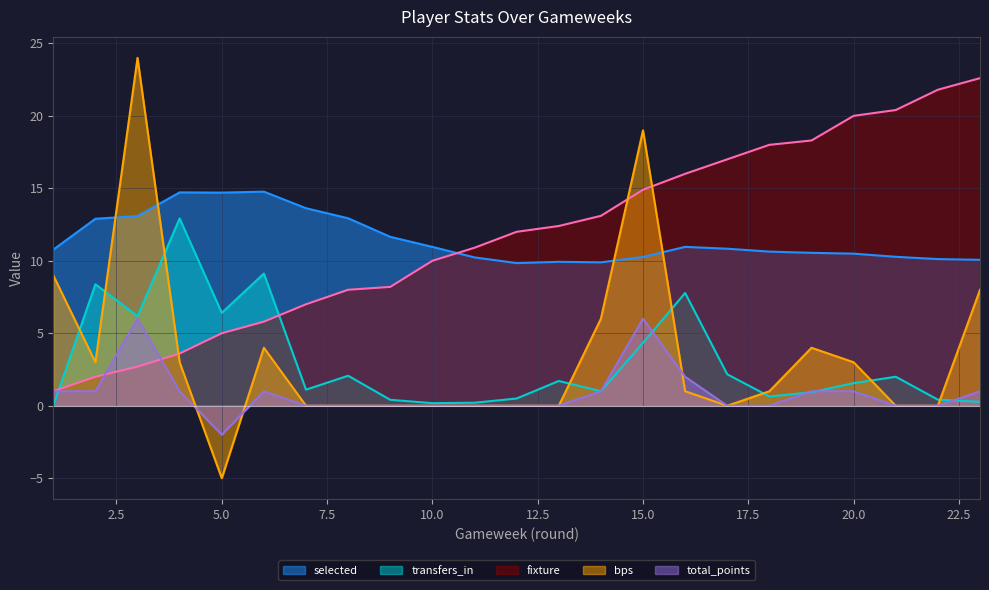

Between which two adjacent categories do fixture and transfers_in first intersect?

1 and 2